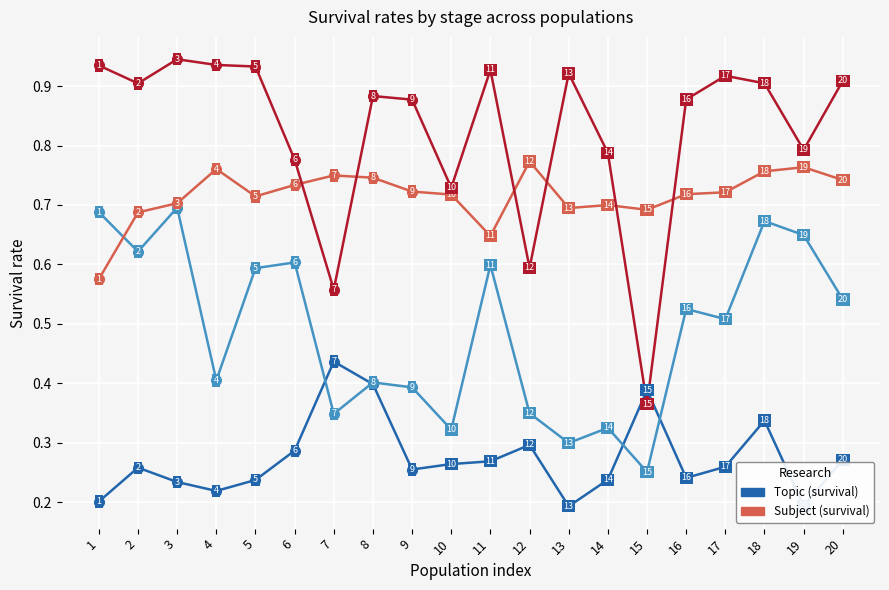

Which label corresponds to the smallest value in the chart?

13